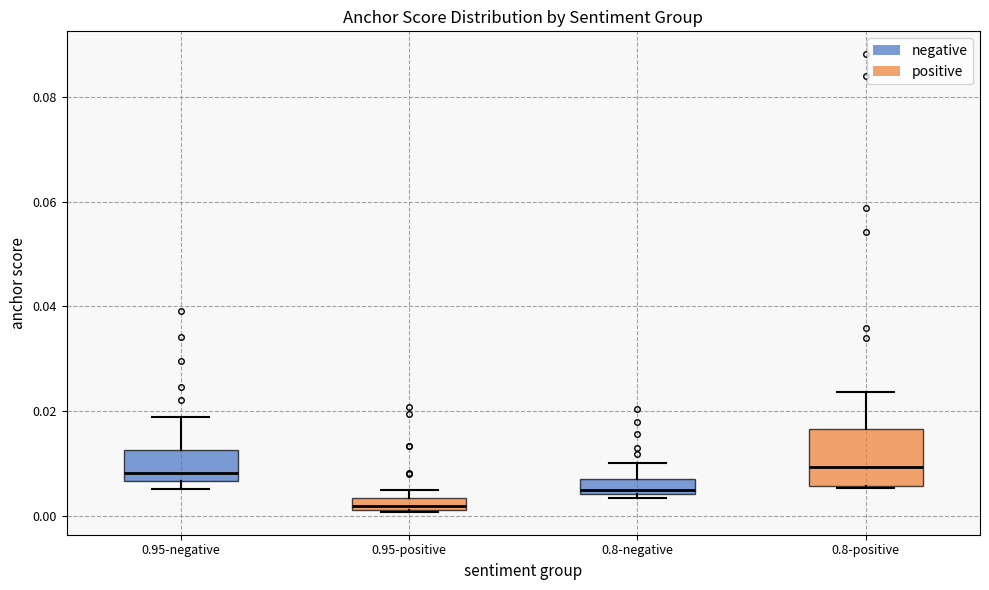

Where does the upper whisker of the box for 0.8-negative end on the y-axis? The values are not printed on the chart, so give them approximately, as read against the axis.

0.010